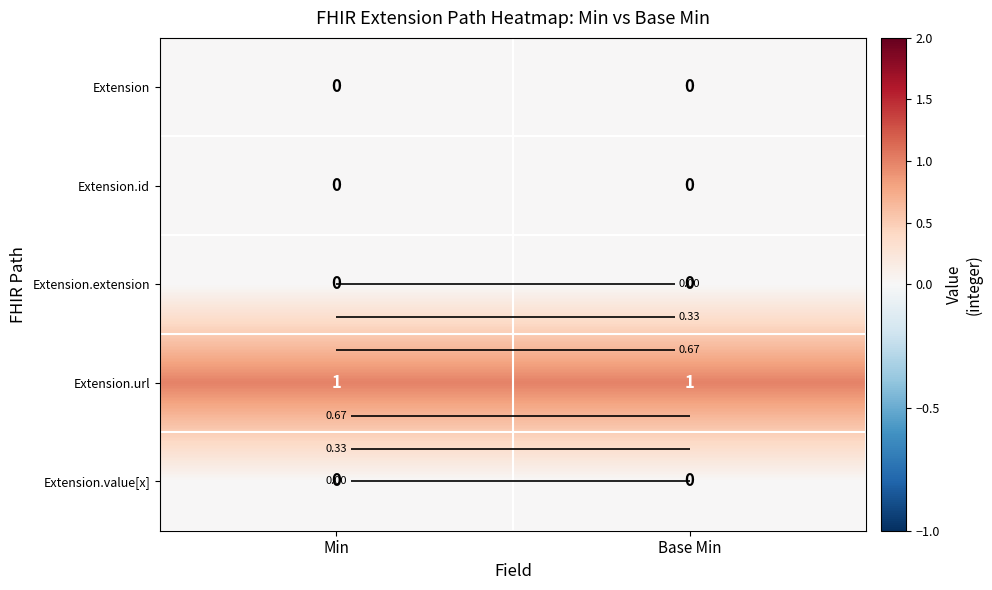

How many series are shown in this chart?

5